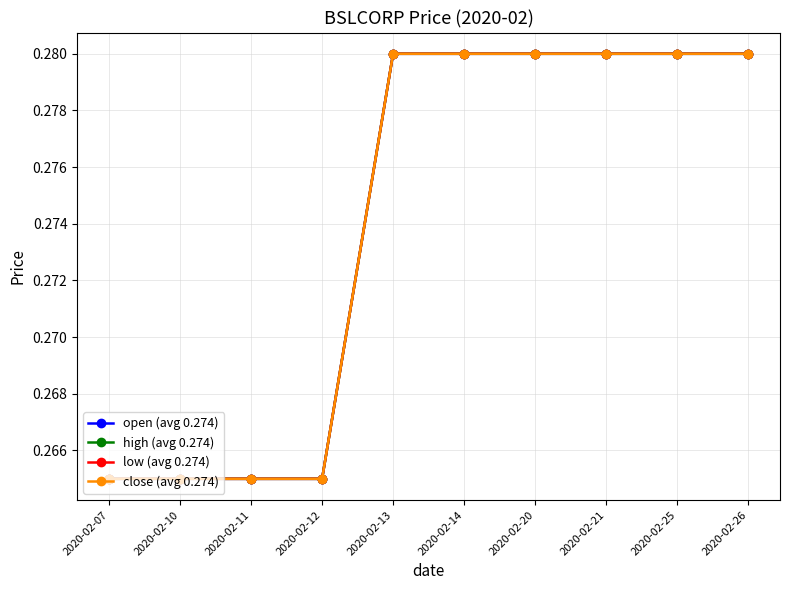

Is it true that low (avg 0.274) equals 0.5 at 2020-02-13?

False